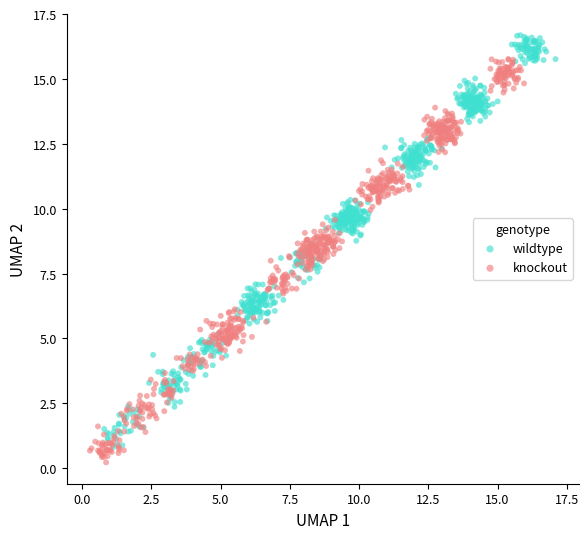

Which series reaches the maximum Y coordinate?

wildtype